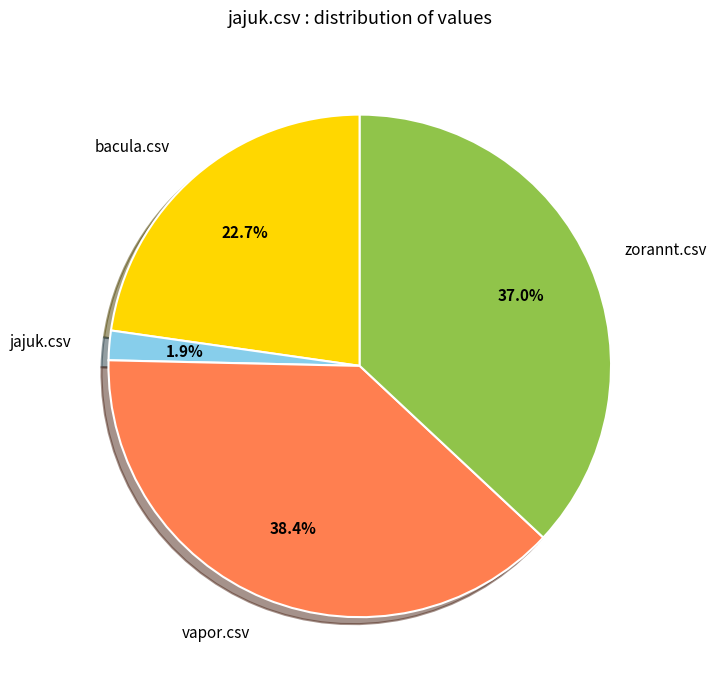

True or false: zorannt.csv accounts for 37% of the total.

True